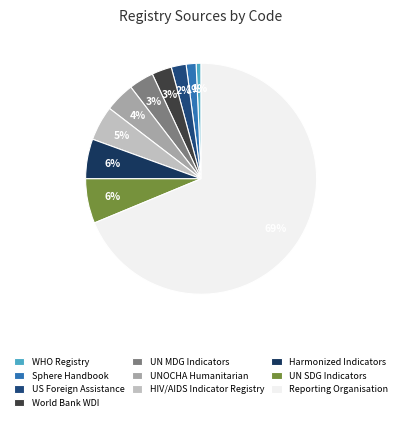

Rank the categories by value from highest to lowest.

Reporting Organisation, UN Sustainable Development Goals (SDG), Harmonized Indicators for Private Sector, HIV/AIDS Indicator Registry, UNOCHA Humanitarian Response Indicators, UN Millennium Development Goals Indicators, World Bank World Development Indicators, US Foreign Assistance Framework, Sphere Handbook, WHO Registry